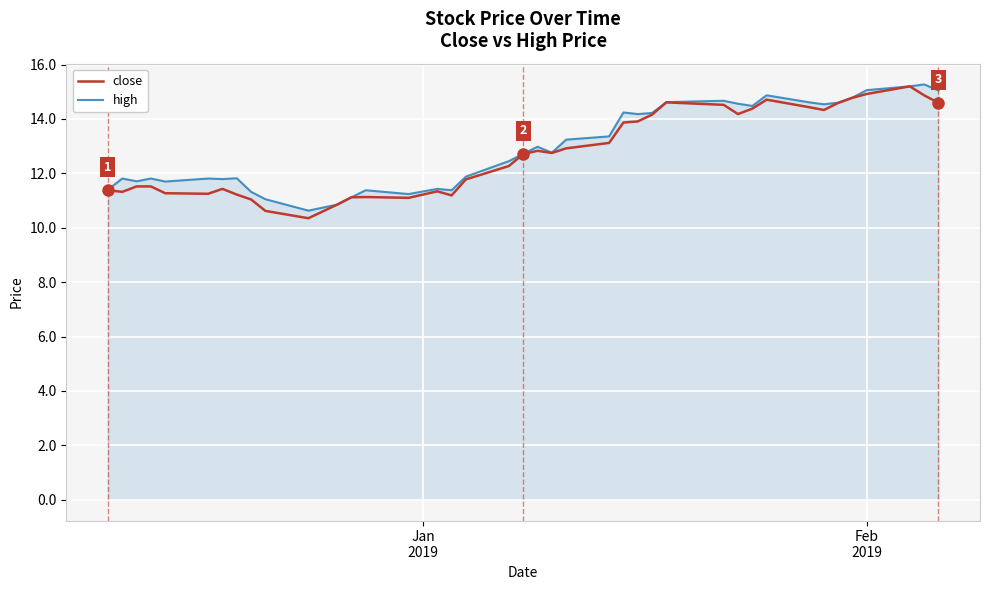

What is the highest value of the high series?

15.3